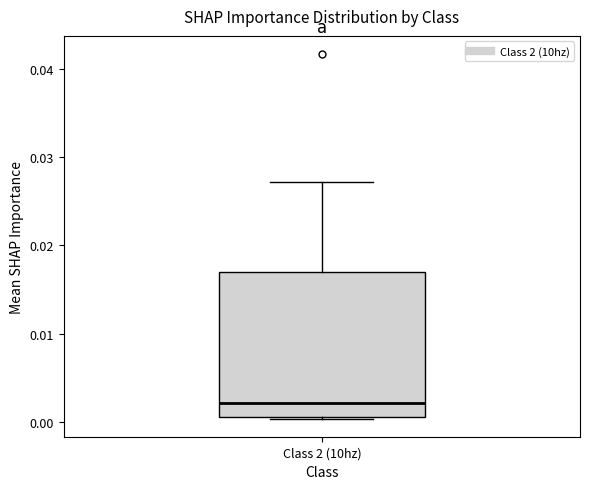

Transcribe this box plot: give where the median line is, the range the box spans, and where the two whiskers end, as read against the y-axis. The values are not printed on the chart, so give them approximately, as read against the axis.

median 0.002, box 0.001 to 0.017, whiskers 0.000 to 0.027